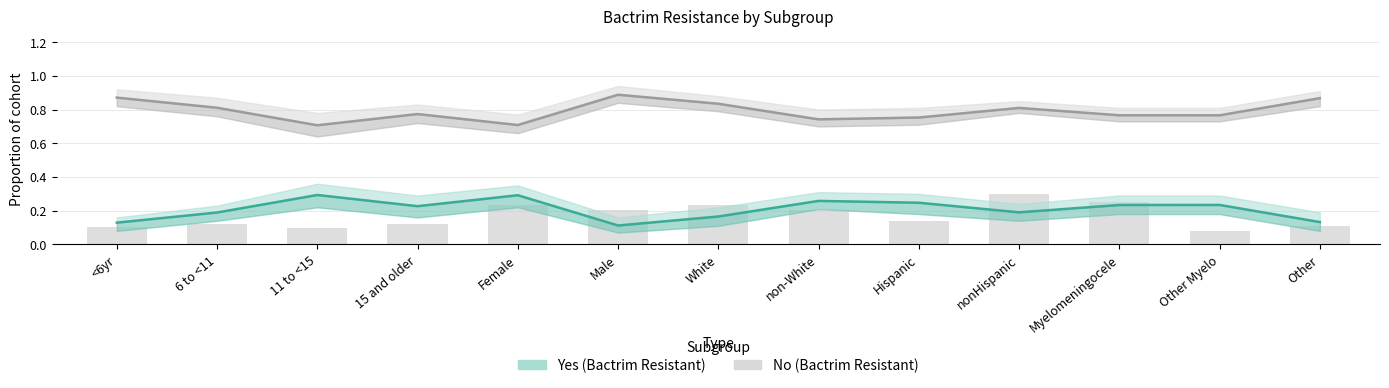

What is the highest value of the No (Bactrim Resistant) series?

0.9